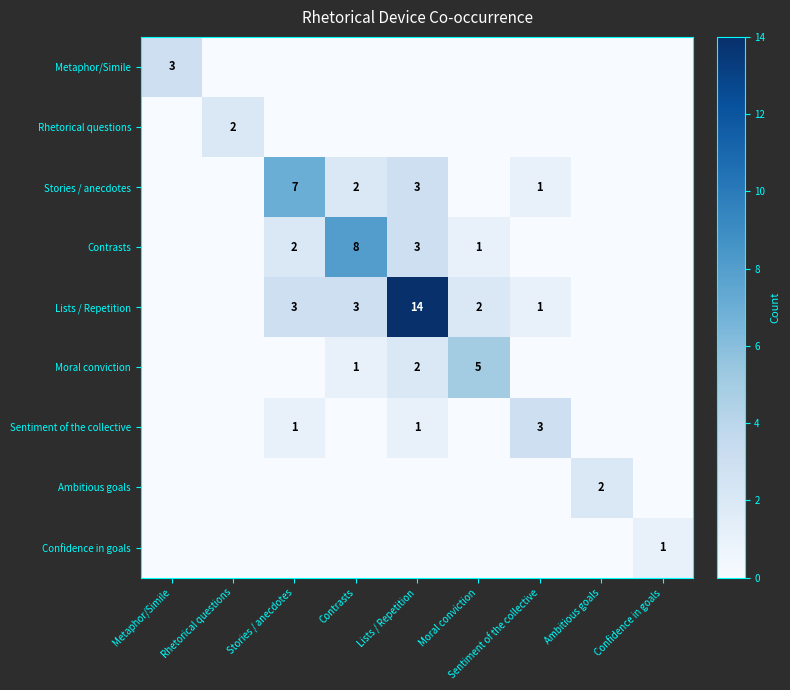

The value of Confidence in goals at Confidence in goals is 2. True or false?

False